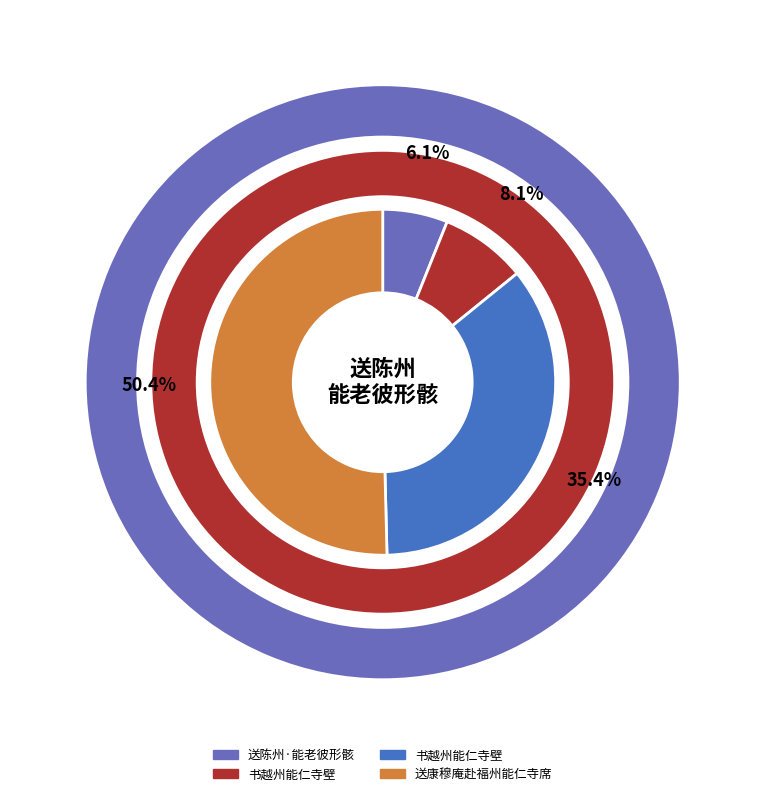

Which has a higher value, 送康穆庵赴福州能仁寺席 or 书越州能仁寺壁?

送康穆庵赴福州能仁寺席